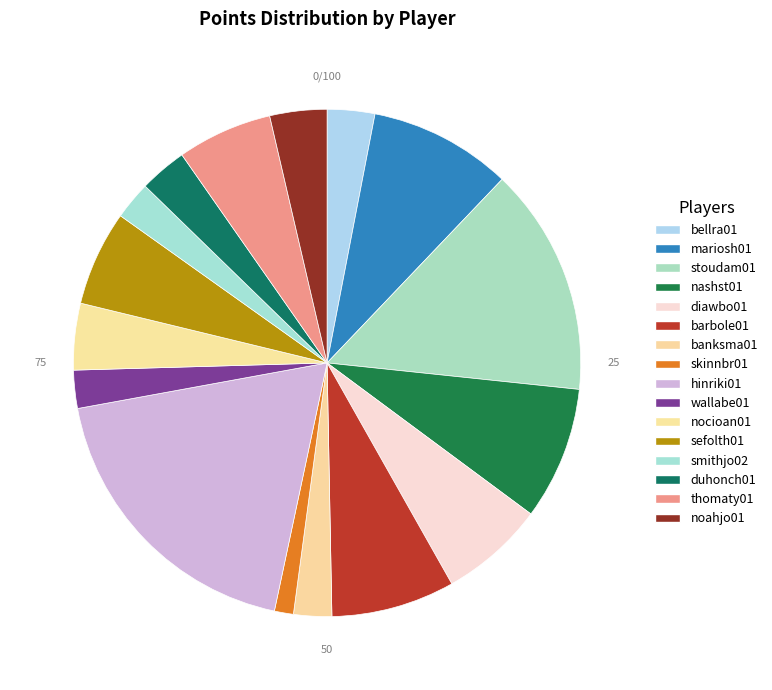

Count the number of slices in the pie.

16